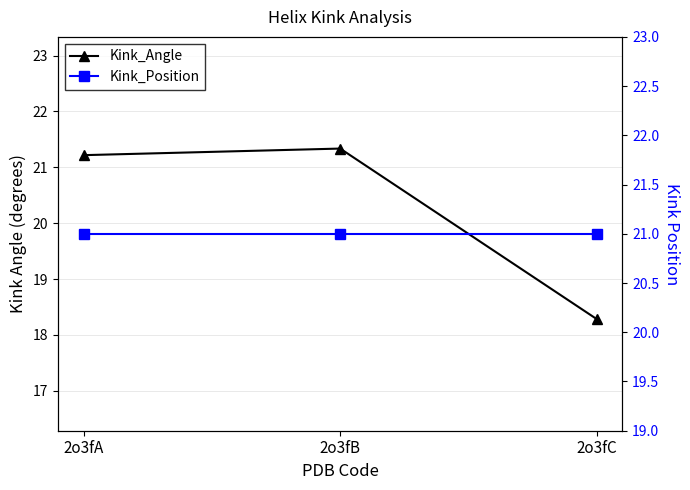

List the series in order of their overall mean, highest first.

Kink_Position, Kink_Angle